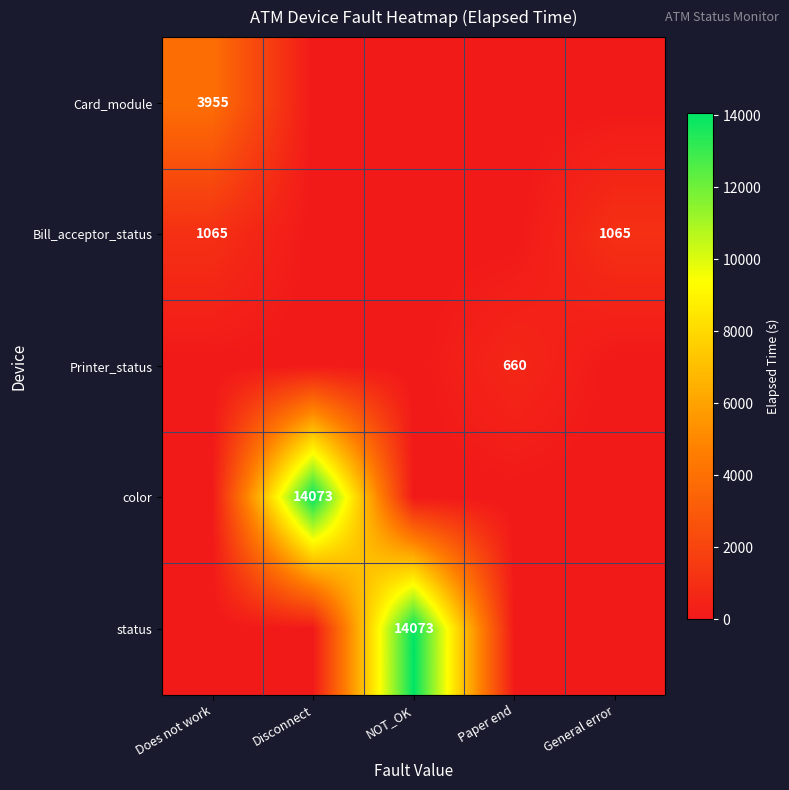

The value of color at Disconnect is 14073. True or false?

True